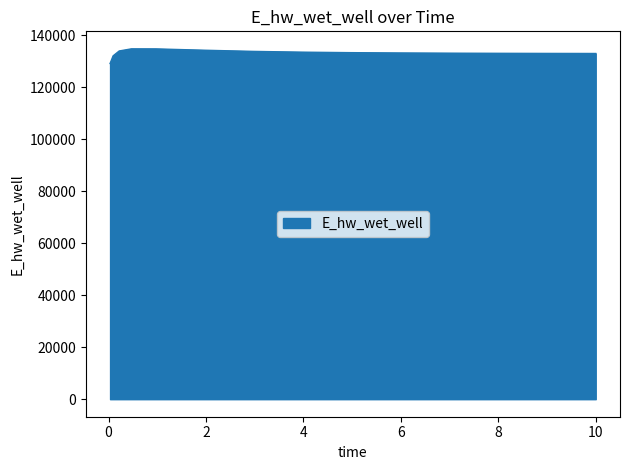

What is the difference between the maximum and minimum values?

5647.9